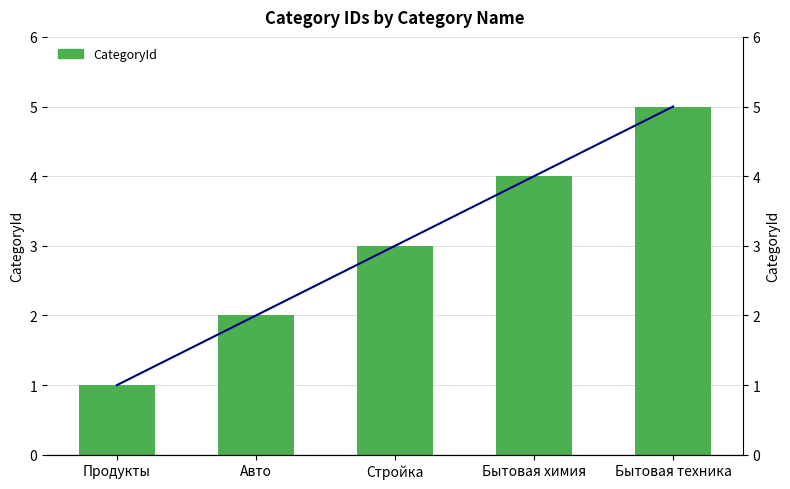

Count the number of data series in this chart.

1